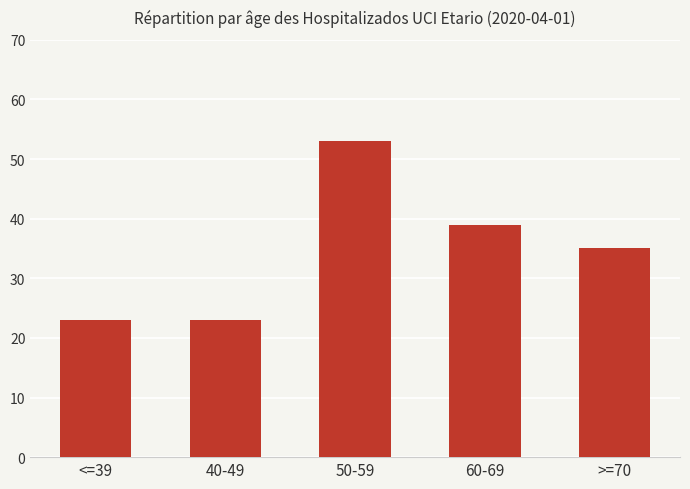

Is it true that the value at >=70 is 35?

True